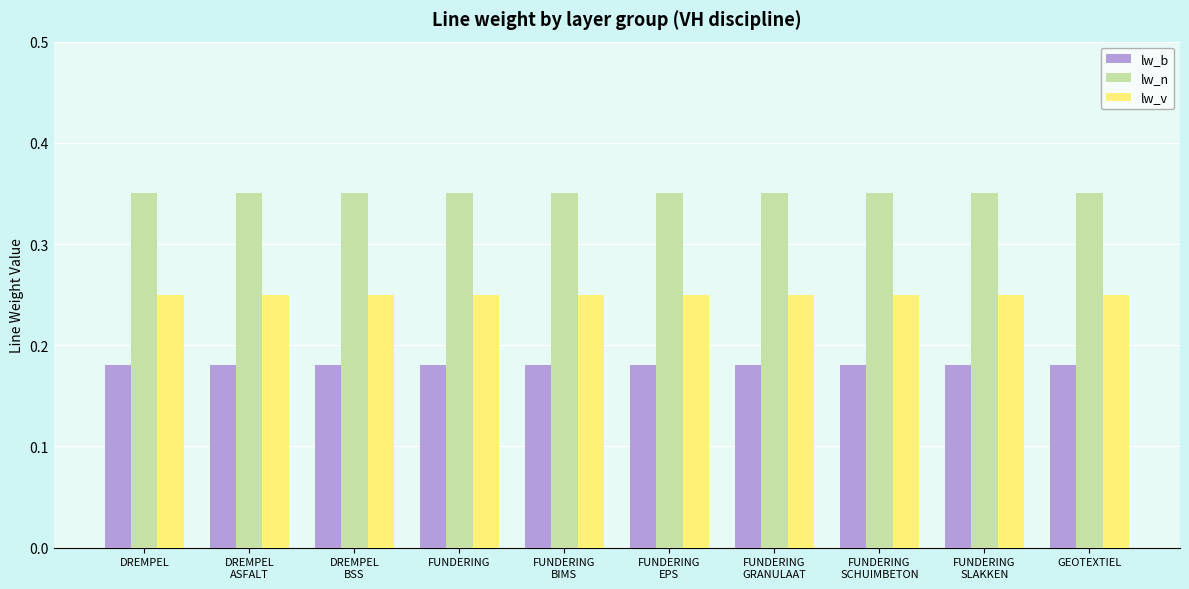

True or false: lw_n has a value of 0.5 at GEOTEXTIEL.

False